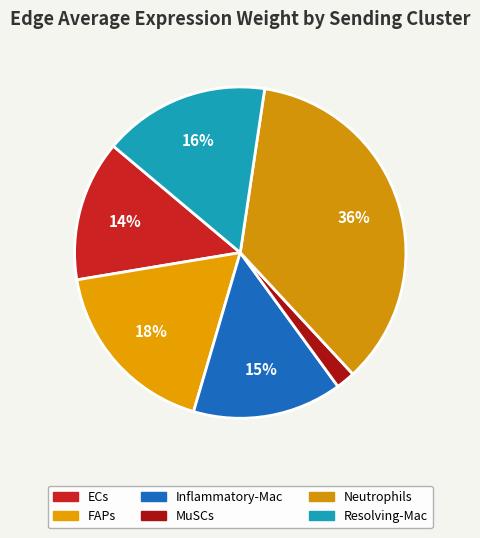

Rank the categories by value from lowest to highest.

MuSCs, ECs, Inflammatory-Mac, Resolving-Mac, FAPs, Neutrophils